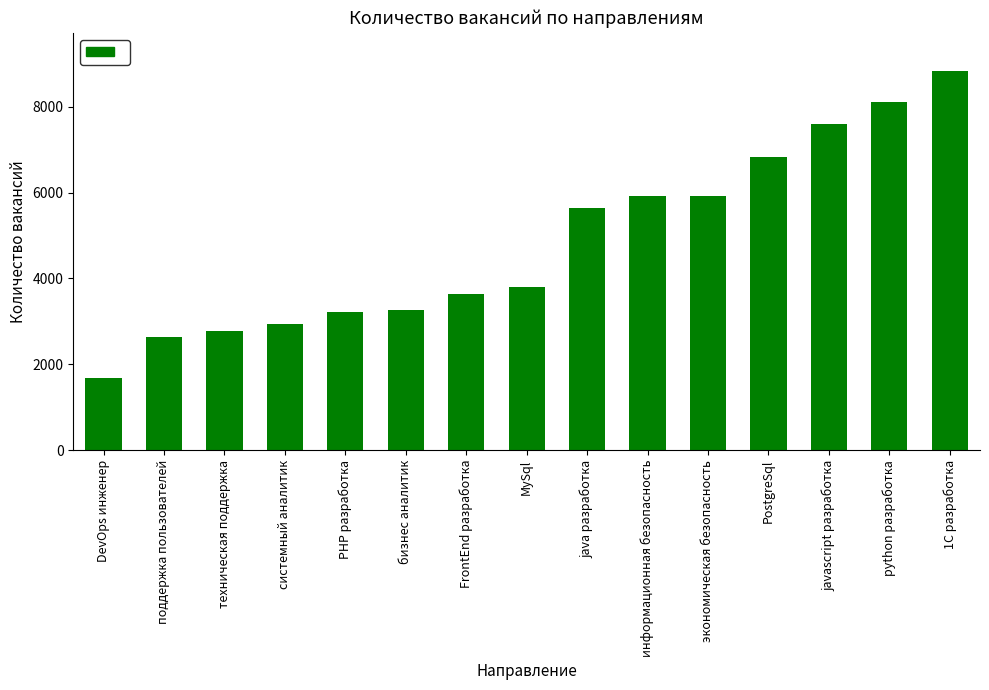

What is the label of the 11th bar from the right?

PHP разработка